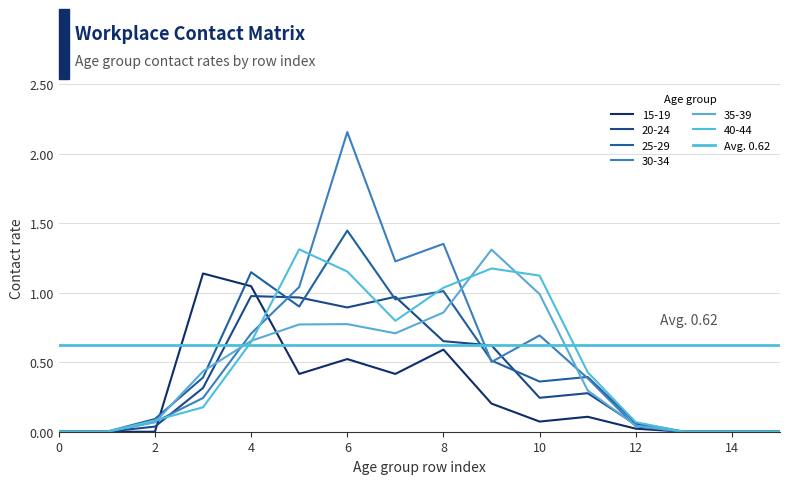

How many interior local valleys does the 40_44 series have?

1